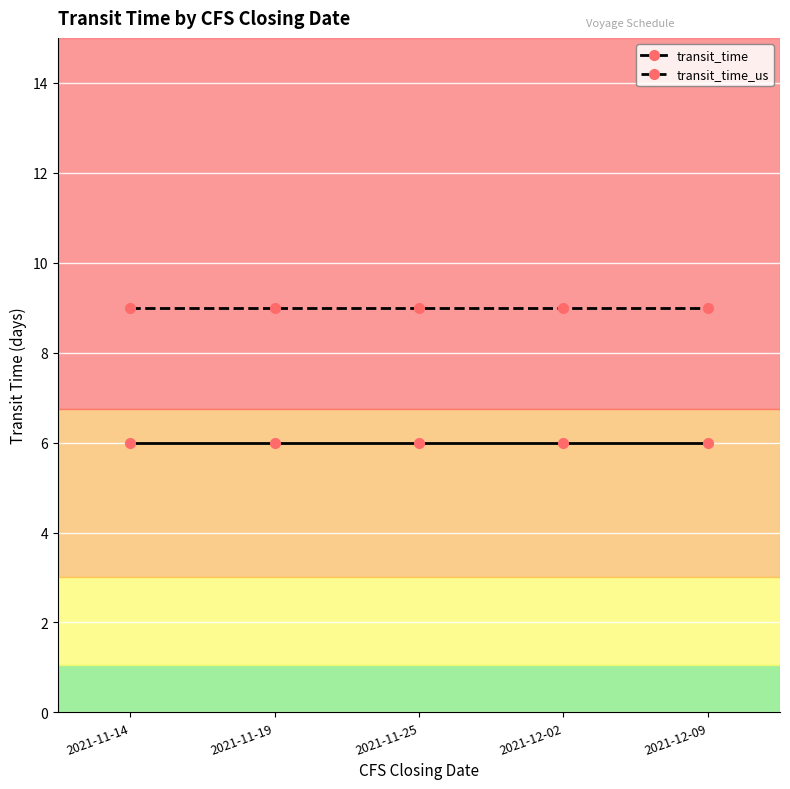

Reading left to right, what are all the values shown in this chart?

transit_time: 6	6	6	6	6
transit_time_us: 9	9	9	9	9